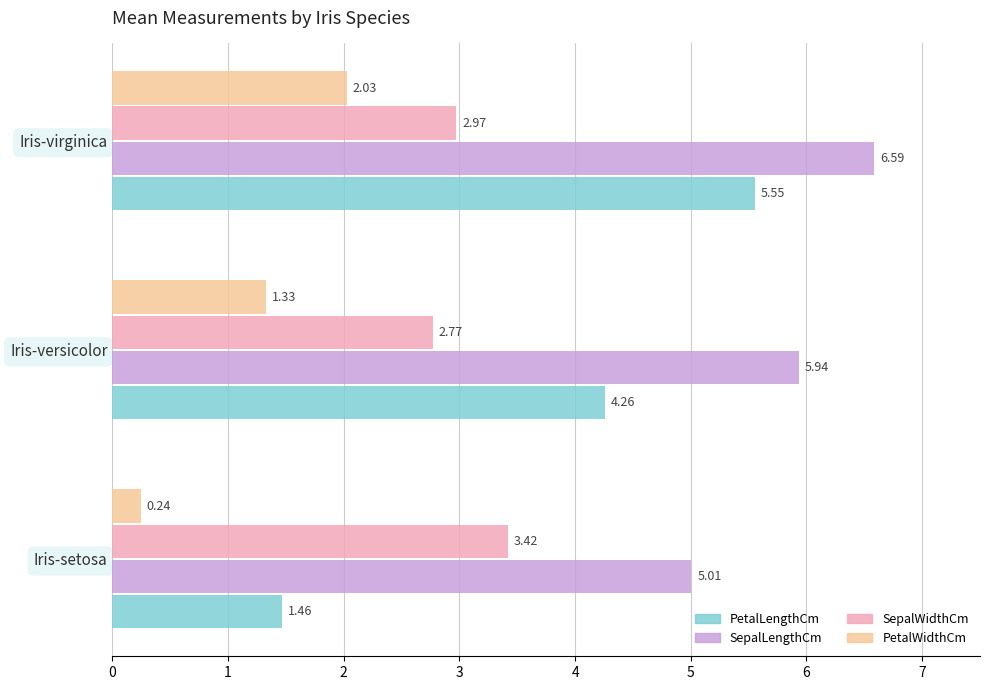

What is the sum of the SepalLengthCm values at Iris-virginica and Iris-setosa?

11.6